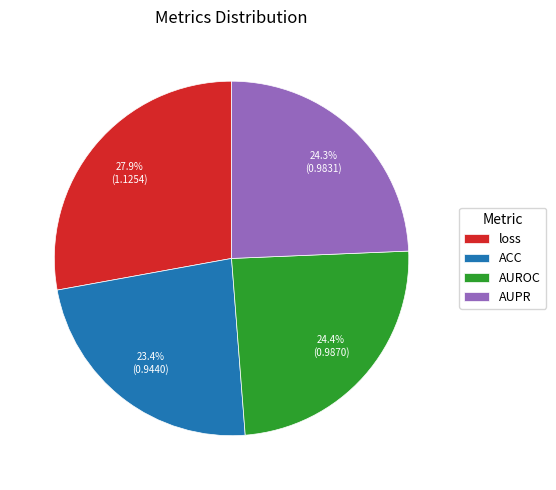

Is it true that ACC is 33% of the pie?

False